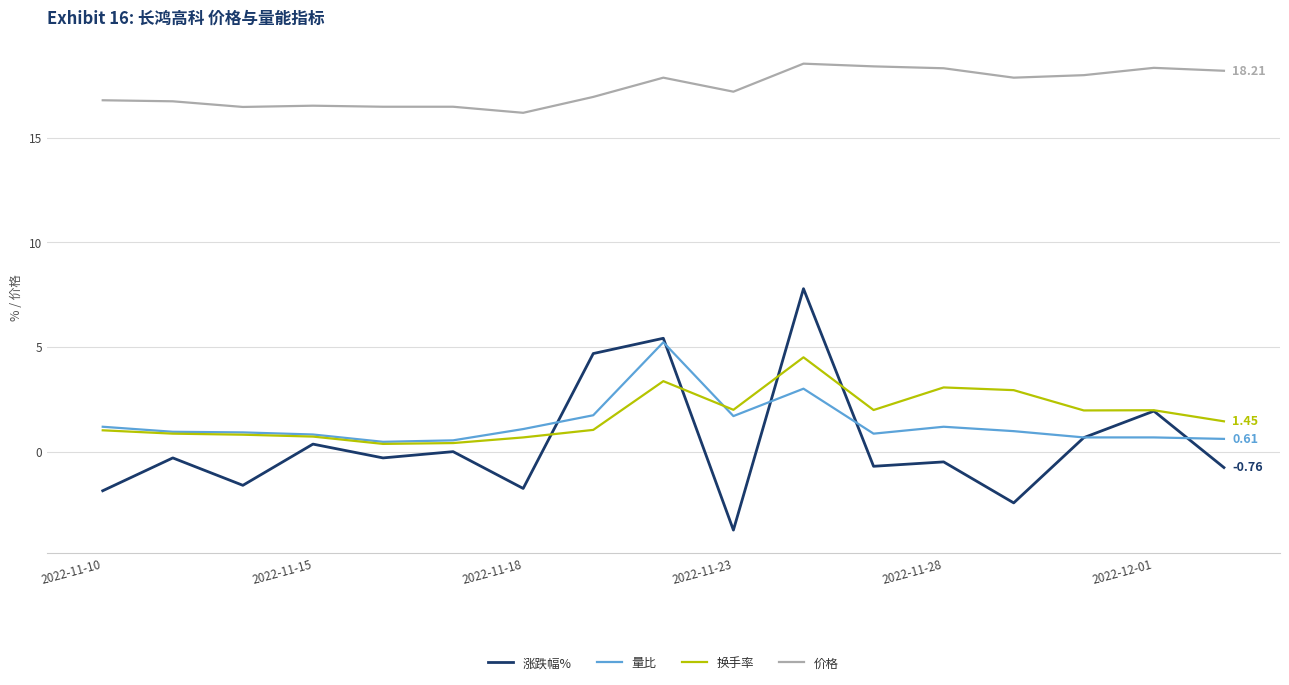

True or false: 价格 and 换手率 cross at least once.

False